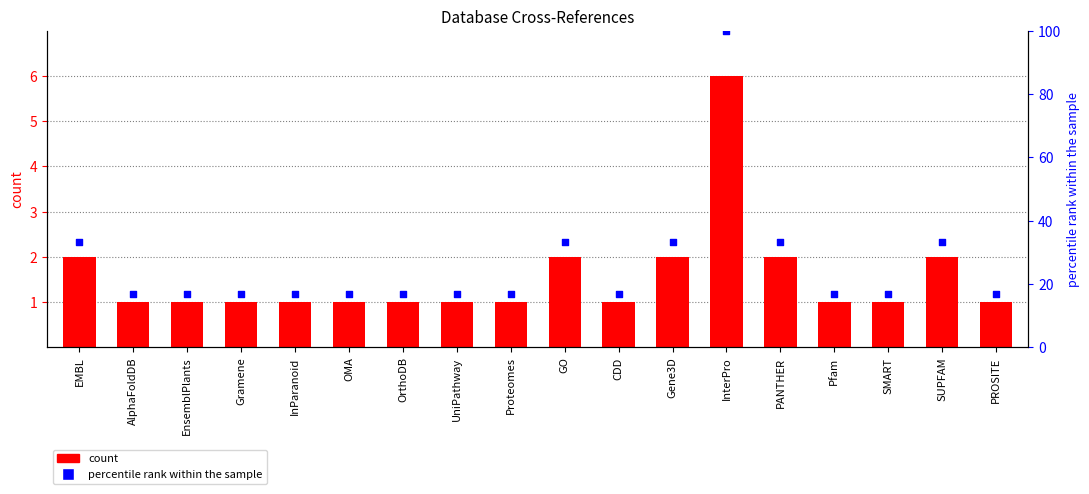

Which series reaches the maximum Y coordinate?

percentile rank within the sample